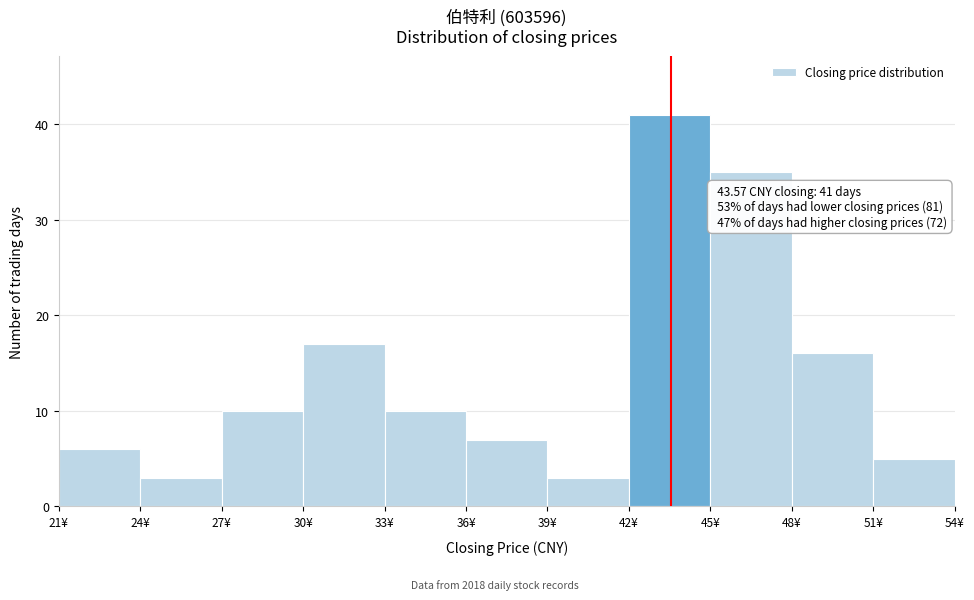

Over which range of the x-axis is the bar tallest?

42 to 45